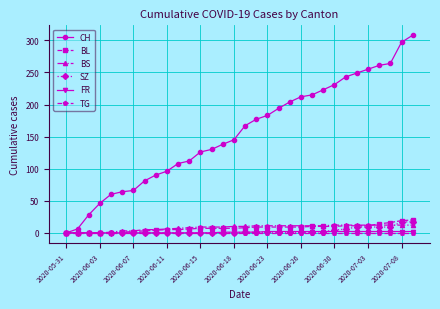

At how many categories does at least one series exceed 149?

16